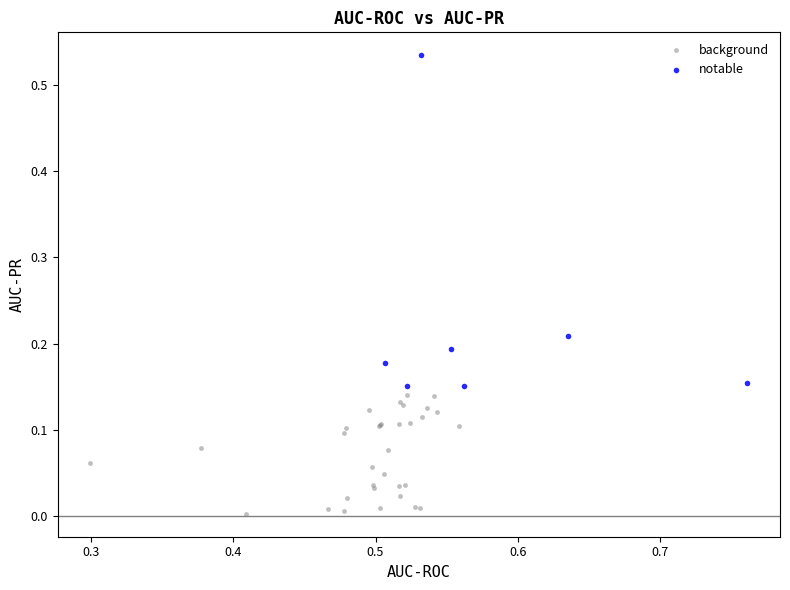

Which series has the largest Y range (max minus min)?

notable